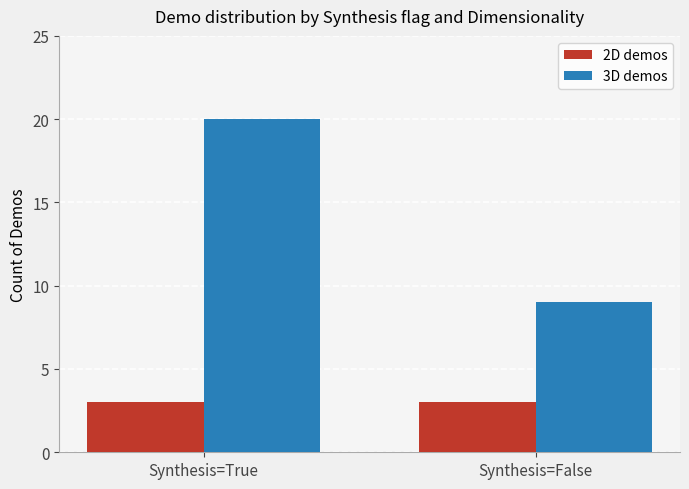

What are all the series names shown in the legend?

2D demos, 3D demos